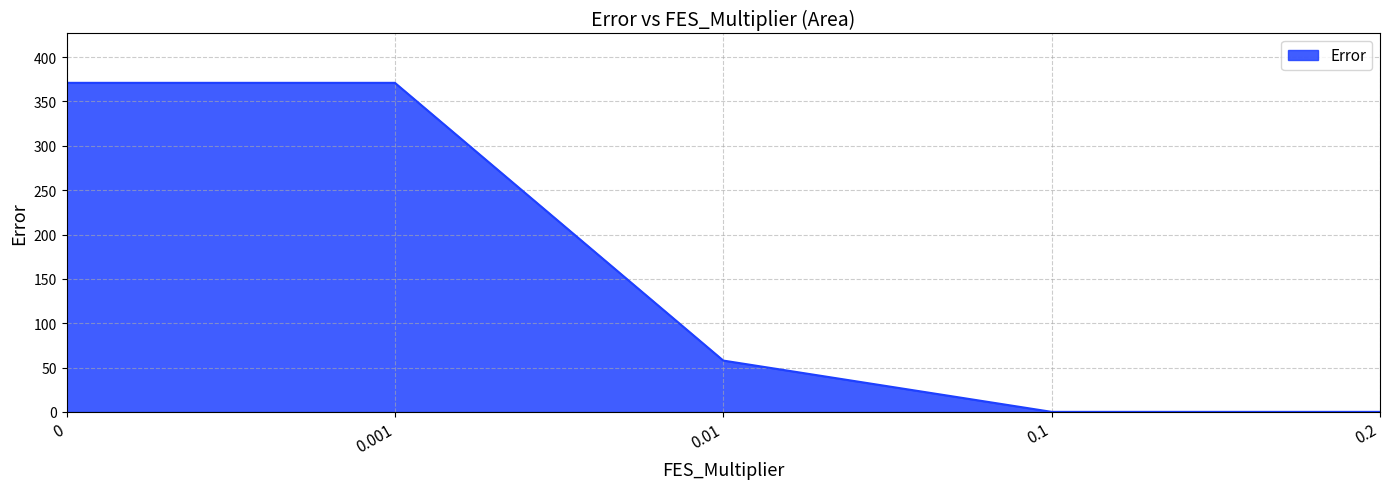

What is the ratio of the value at 0 to the value at 0.001?

1.0